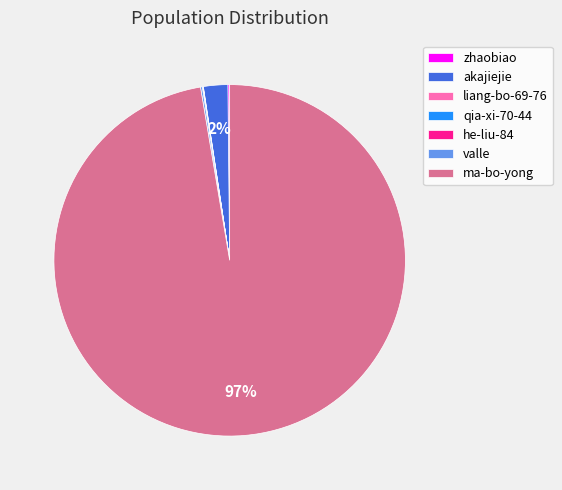

To the nearest percent, what is the average slice percentage?

14%